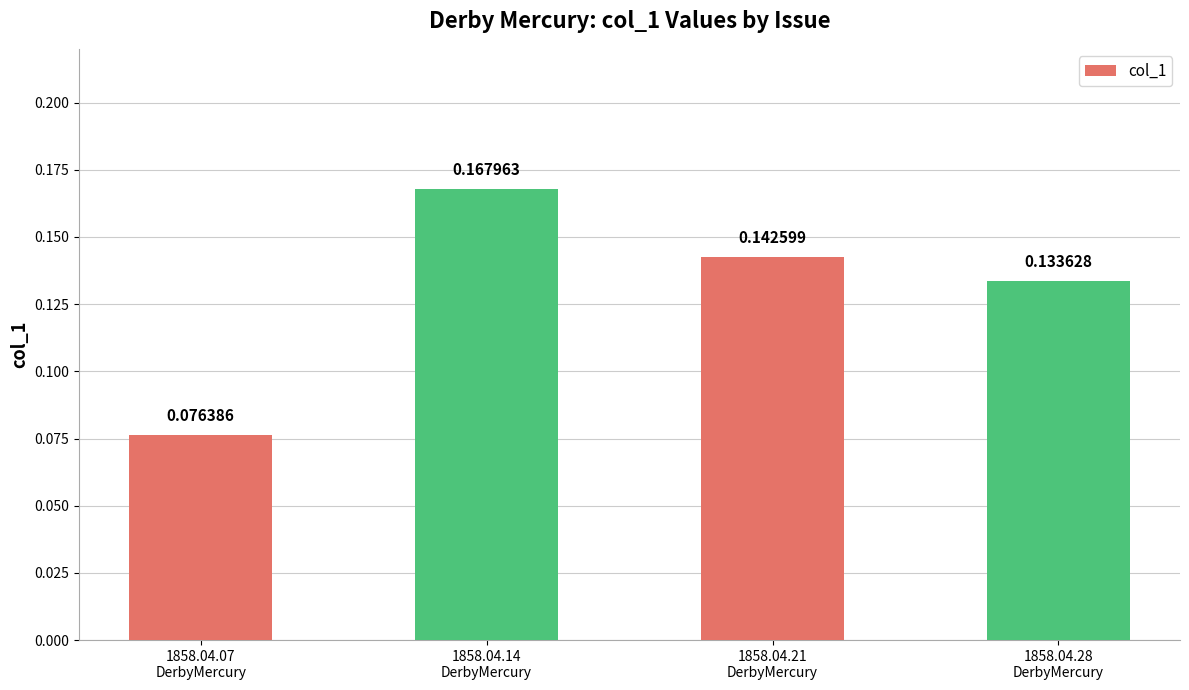

What is the label of the 4th bar from the left?

1858.04.28
DerbyMercury